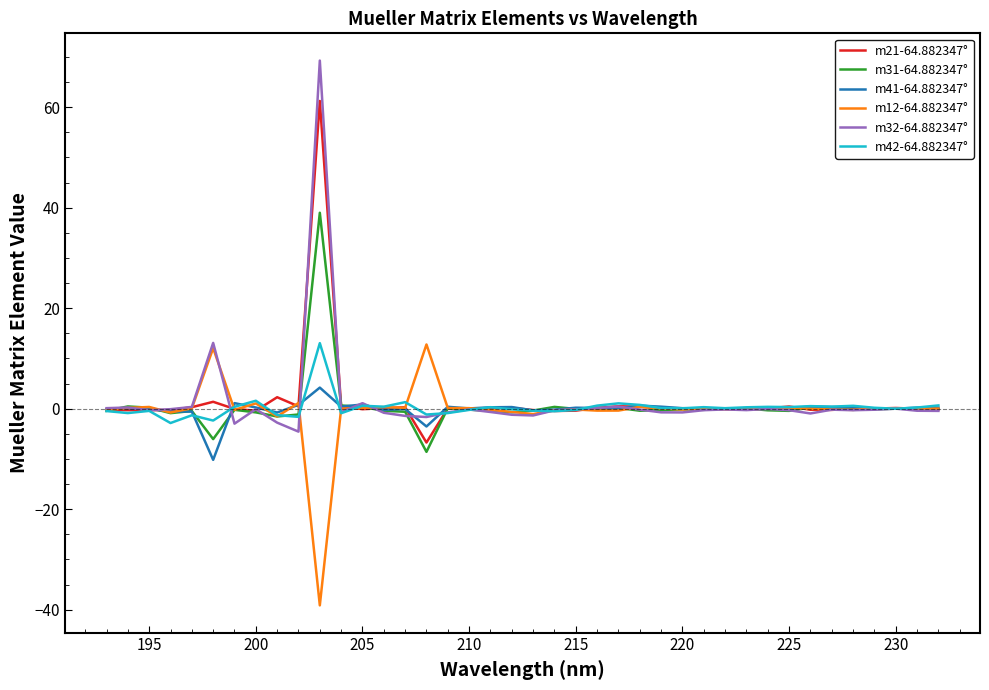

How many lines are shown in the chart?

6